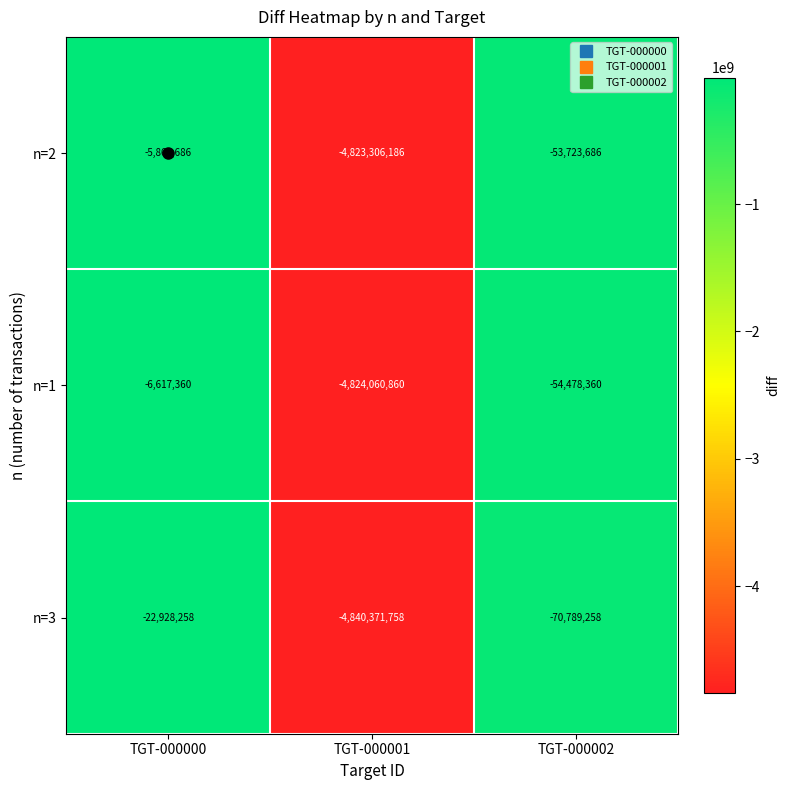

The value of n=3 at TGT-000000 is -34930009. True or false?

False